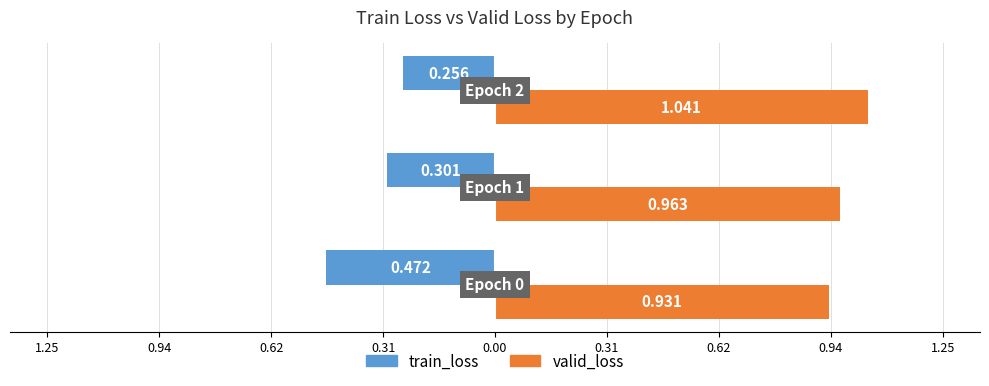

What are all the series names shown in the legend?

train_loss, valid_loss